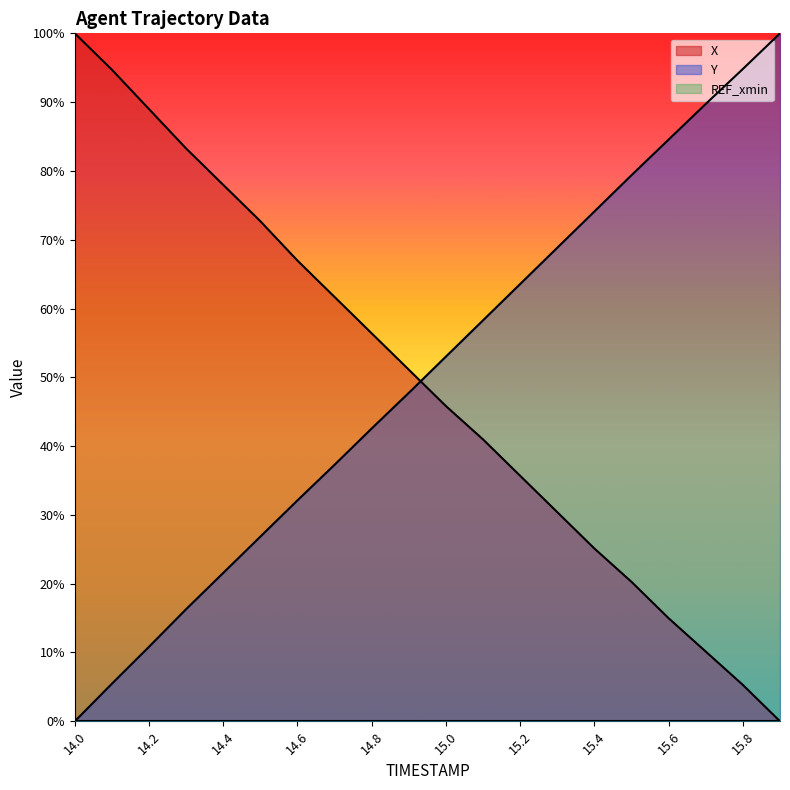

Is the value of X at 15.9 greater than the value of Y at 15.4?

No